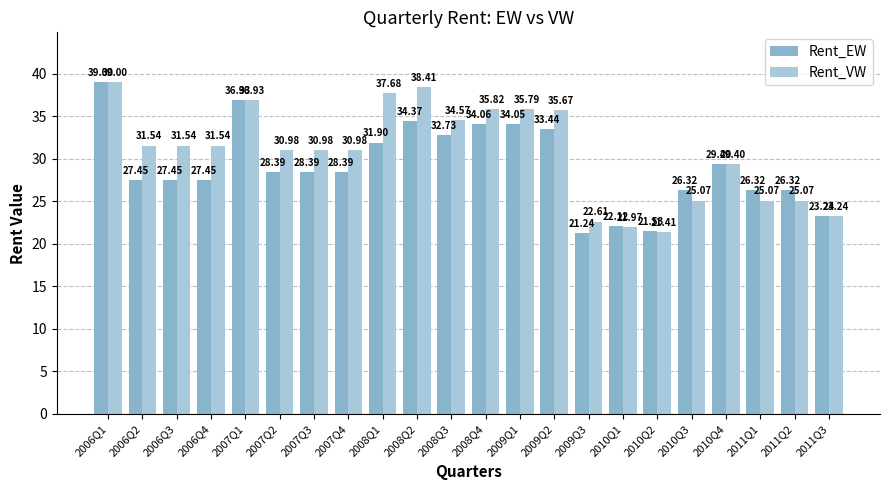

Which series changed the most between 2007Q4 and 2010Q2?

Rent_VW